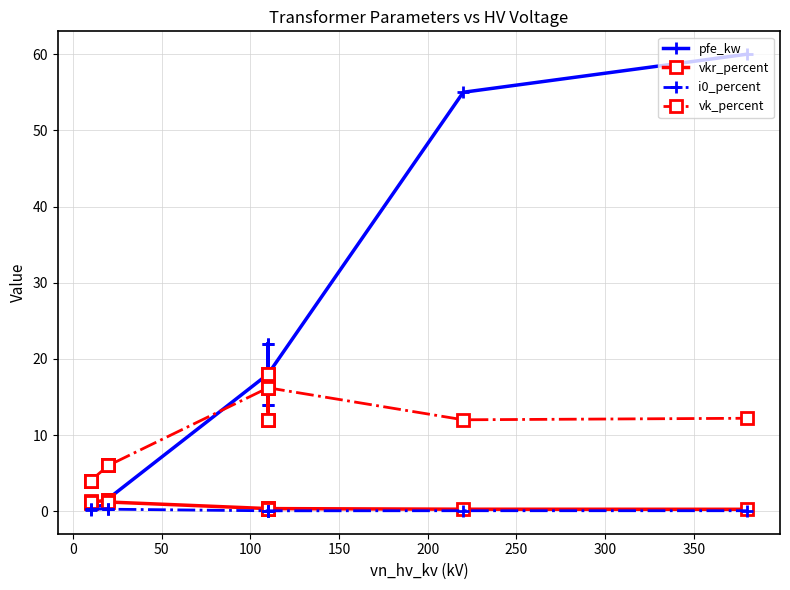

Is it true that pfe_kw equals 28.3 at 250?

False